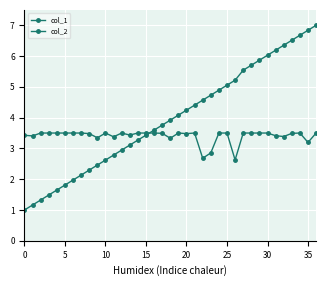

Count the number of categories in the chart.

37